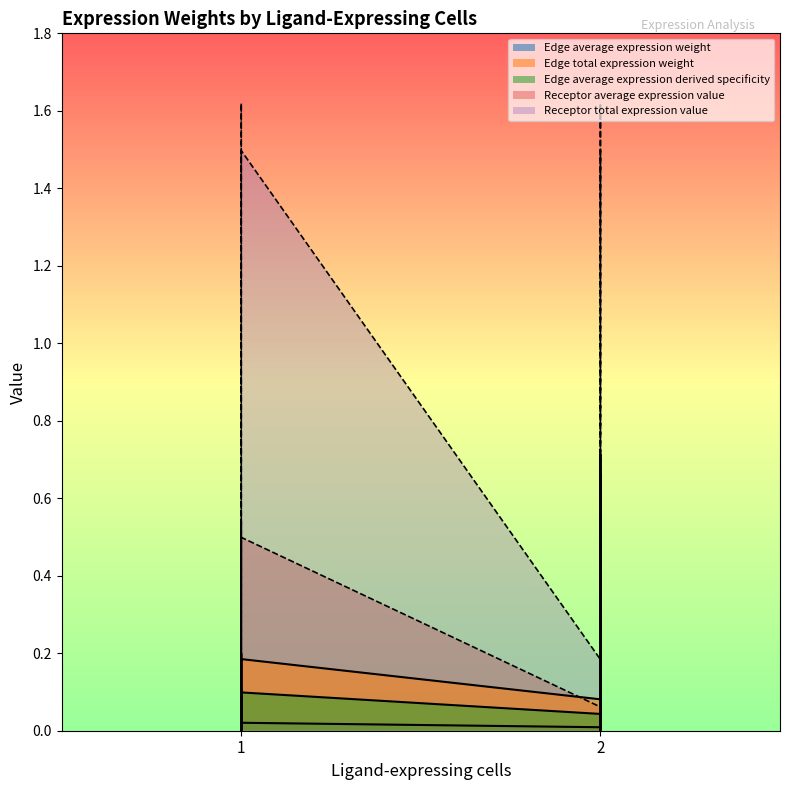

Which series has the widest spread of values?

Receptor total expression value